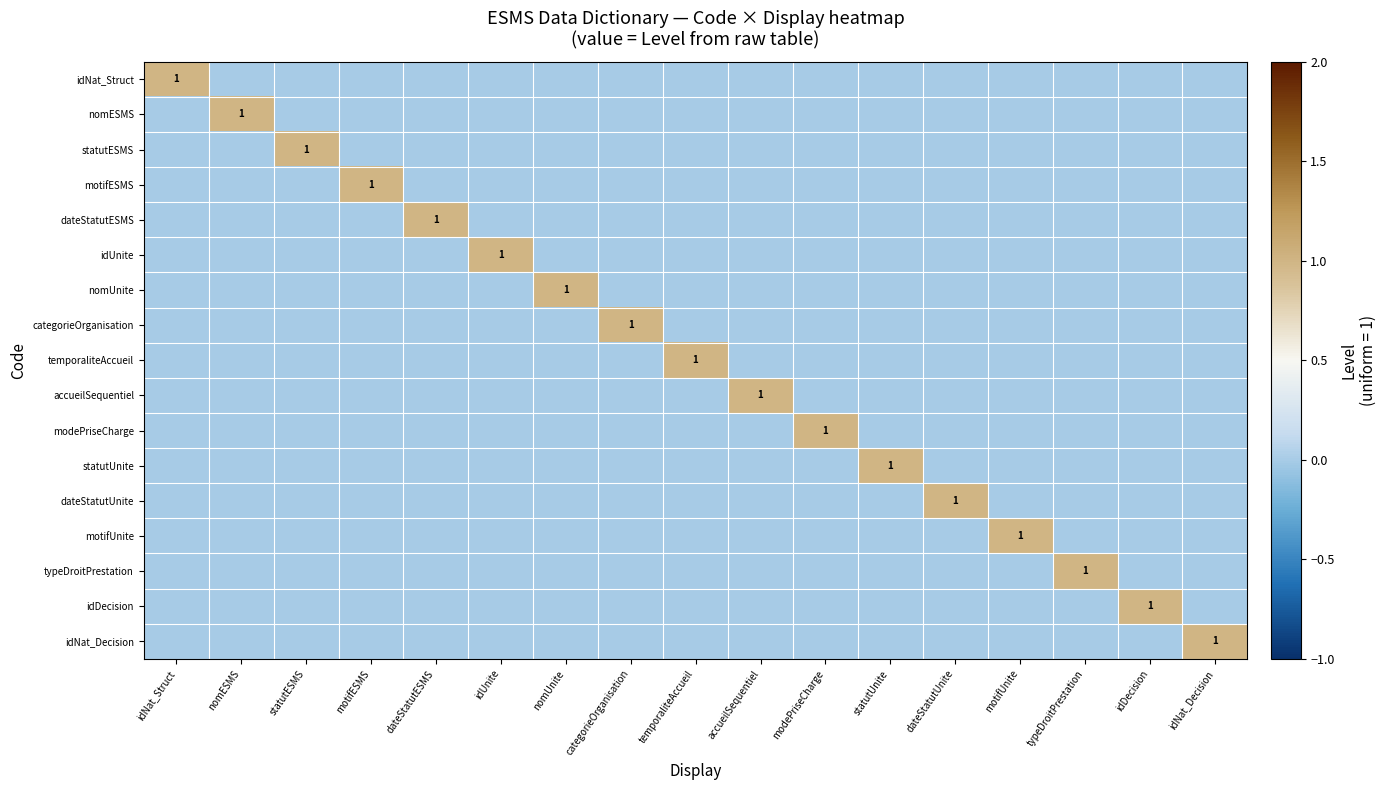

Which series has the largest range (max minus min)?

idNat_Struct